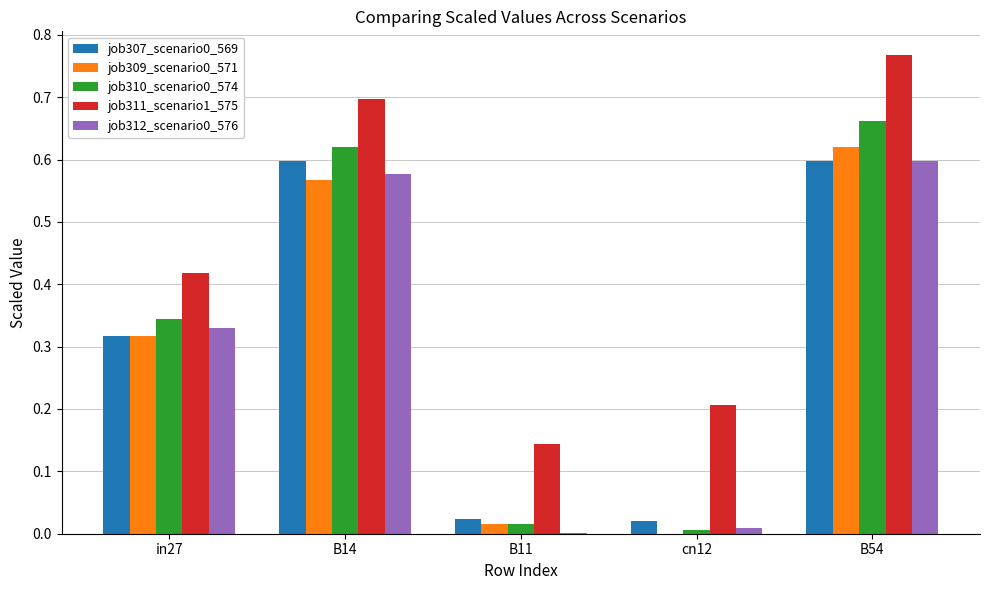

At which category is the sum across all series the highest?

B54